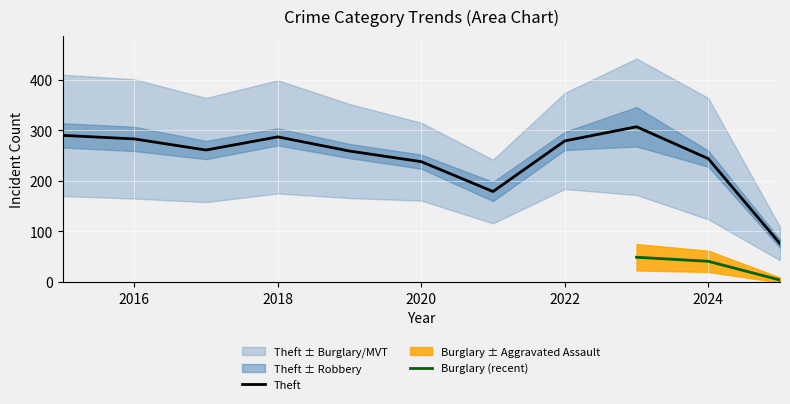

True or false: Aggravated Assault and Burglary intersect in this chart.

True